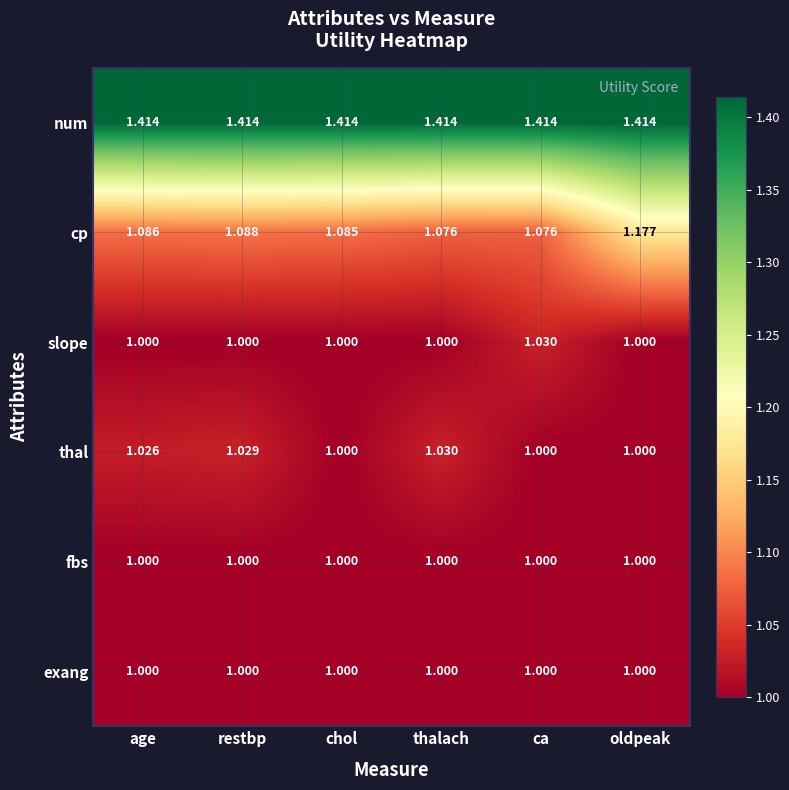

Which series has the widest spread of values?

cp